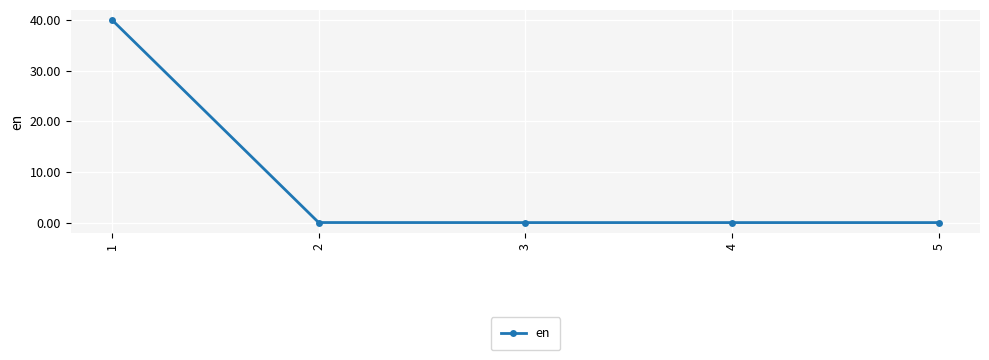

Is it true that the value at 1 is 40.0?

True